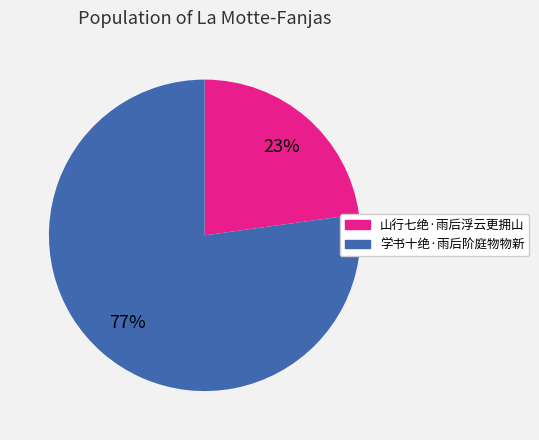

To the nearest percent, what portion does 学书十绝·雨后阶庭物物新 represent?

77%